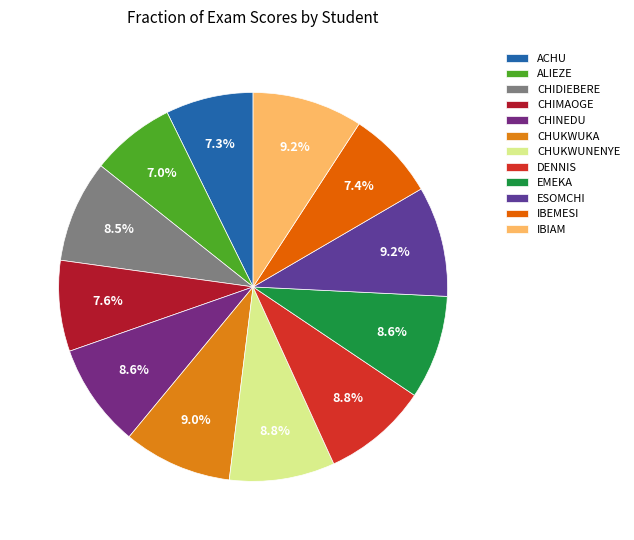

Count the number of slices in the pie.

12